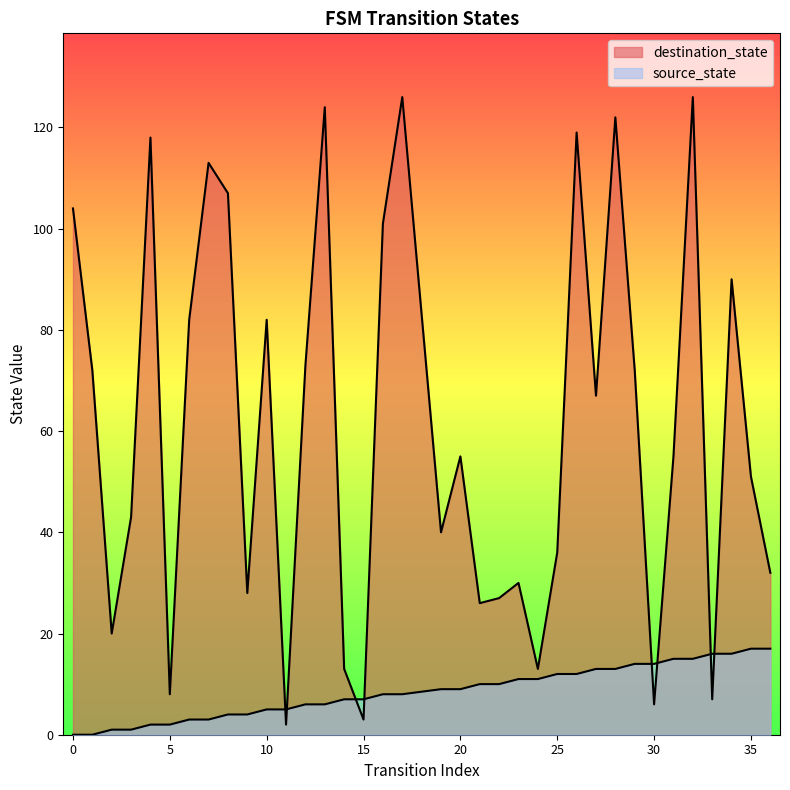

List the series in order of their overall mean, highest first.

destination_state, source_state